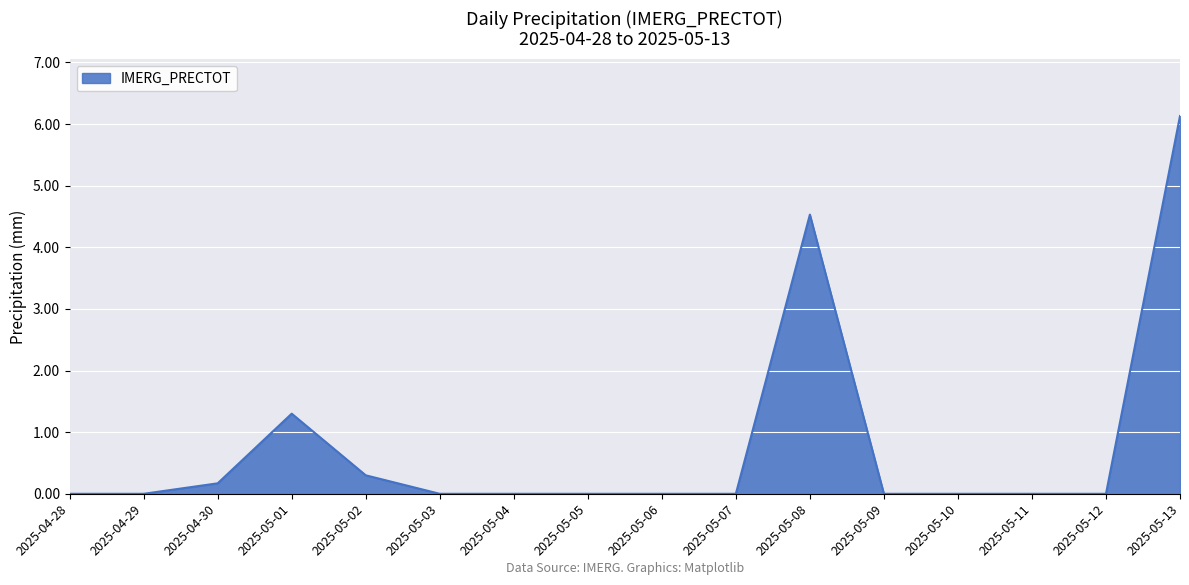

Reading right to left, list all the values displayed in this chart.

6.1	0.0	0.0	0.0	0.0	4.5	0.0	0.0	0.0	0.0	0.0	0.3	1.3	0.2	0.0	0.0